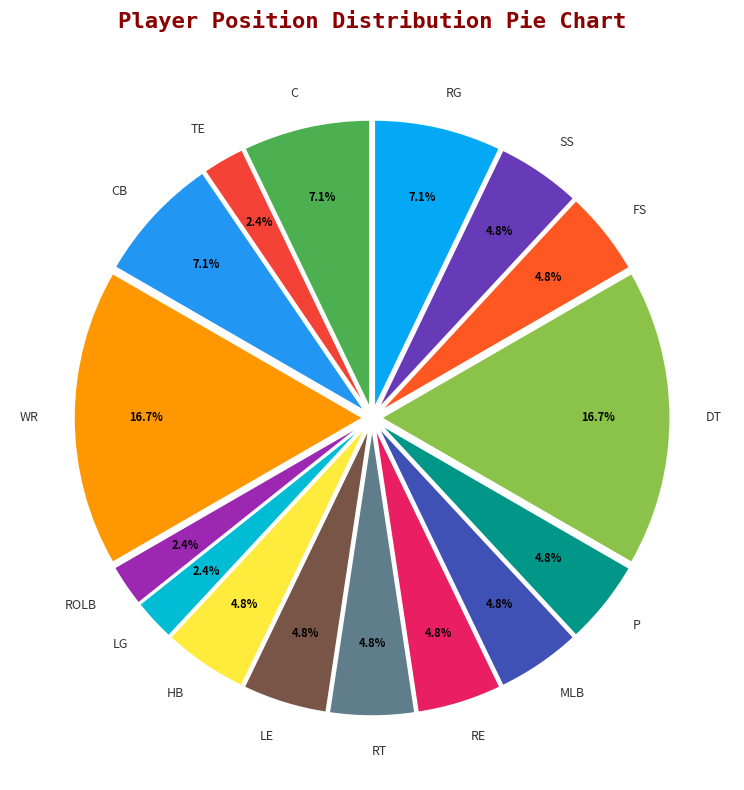

How many segments does this pie chart have?

16